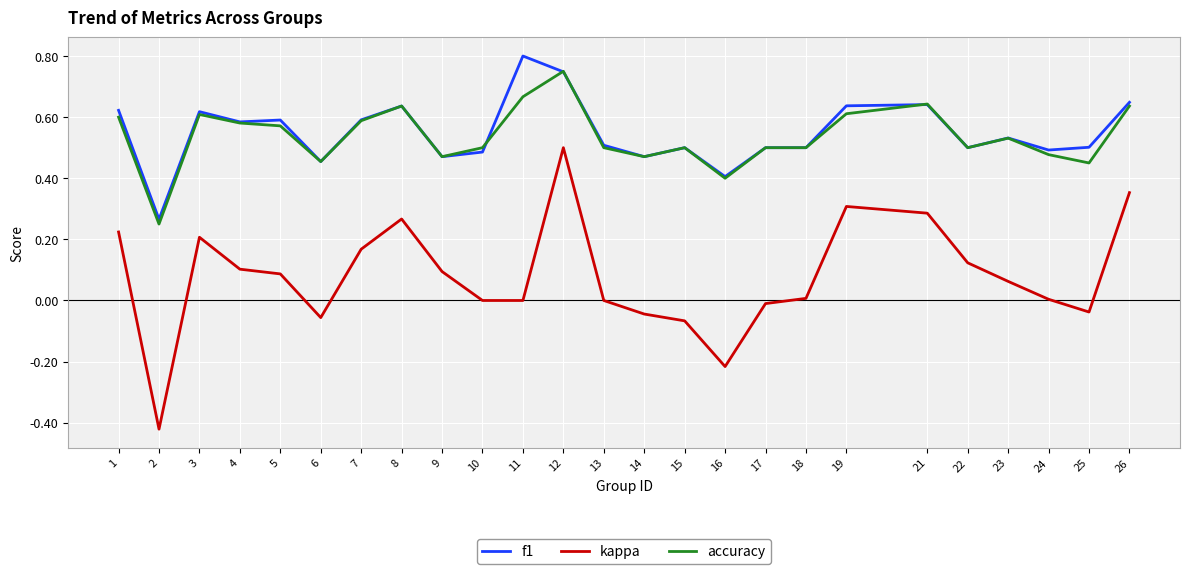

True or false: kappa and accuracy cross at least once.

False